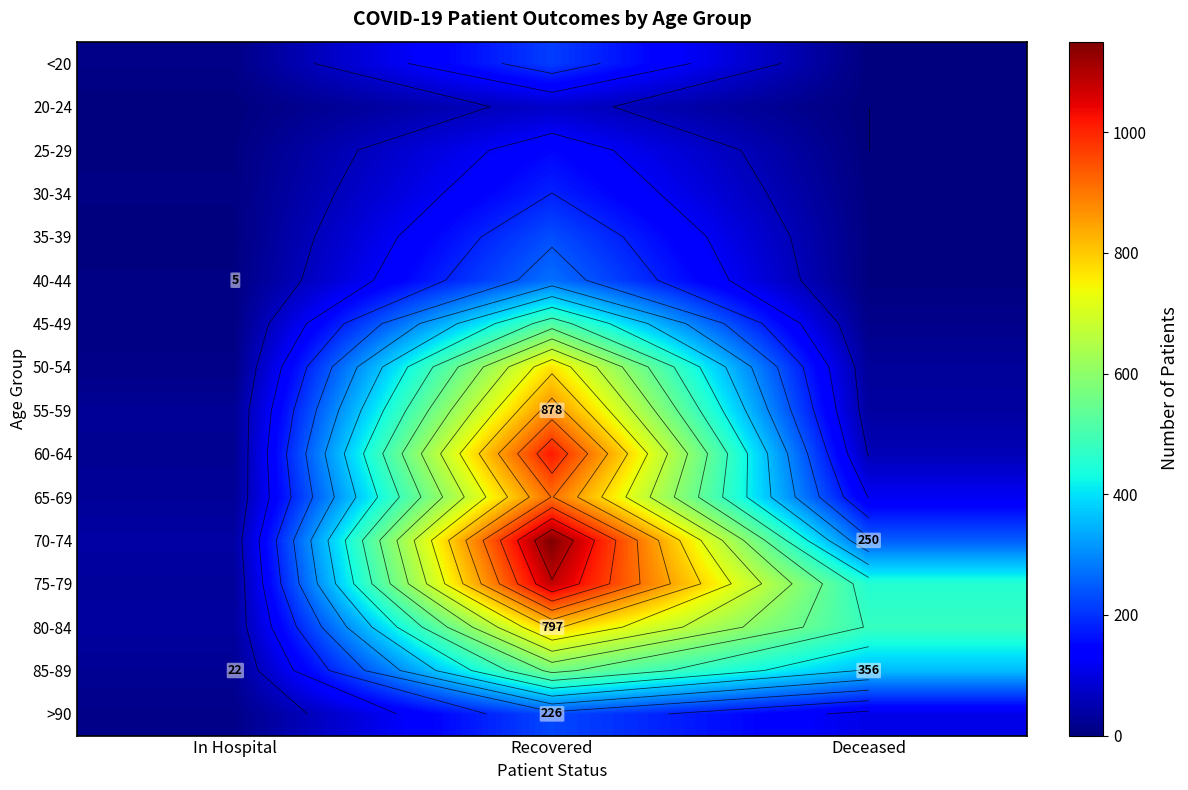

Rank the categories by 55-59 value from lowest to highest.

In Hospital, Deceased, Recovered